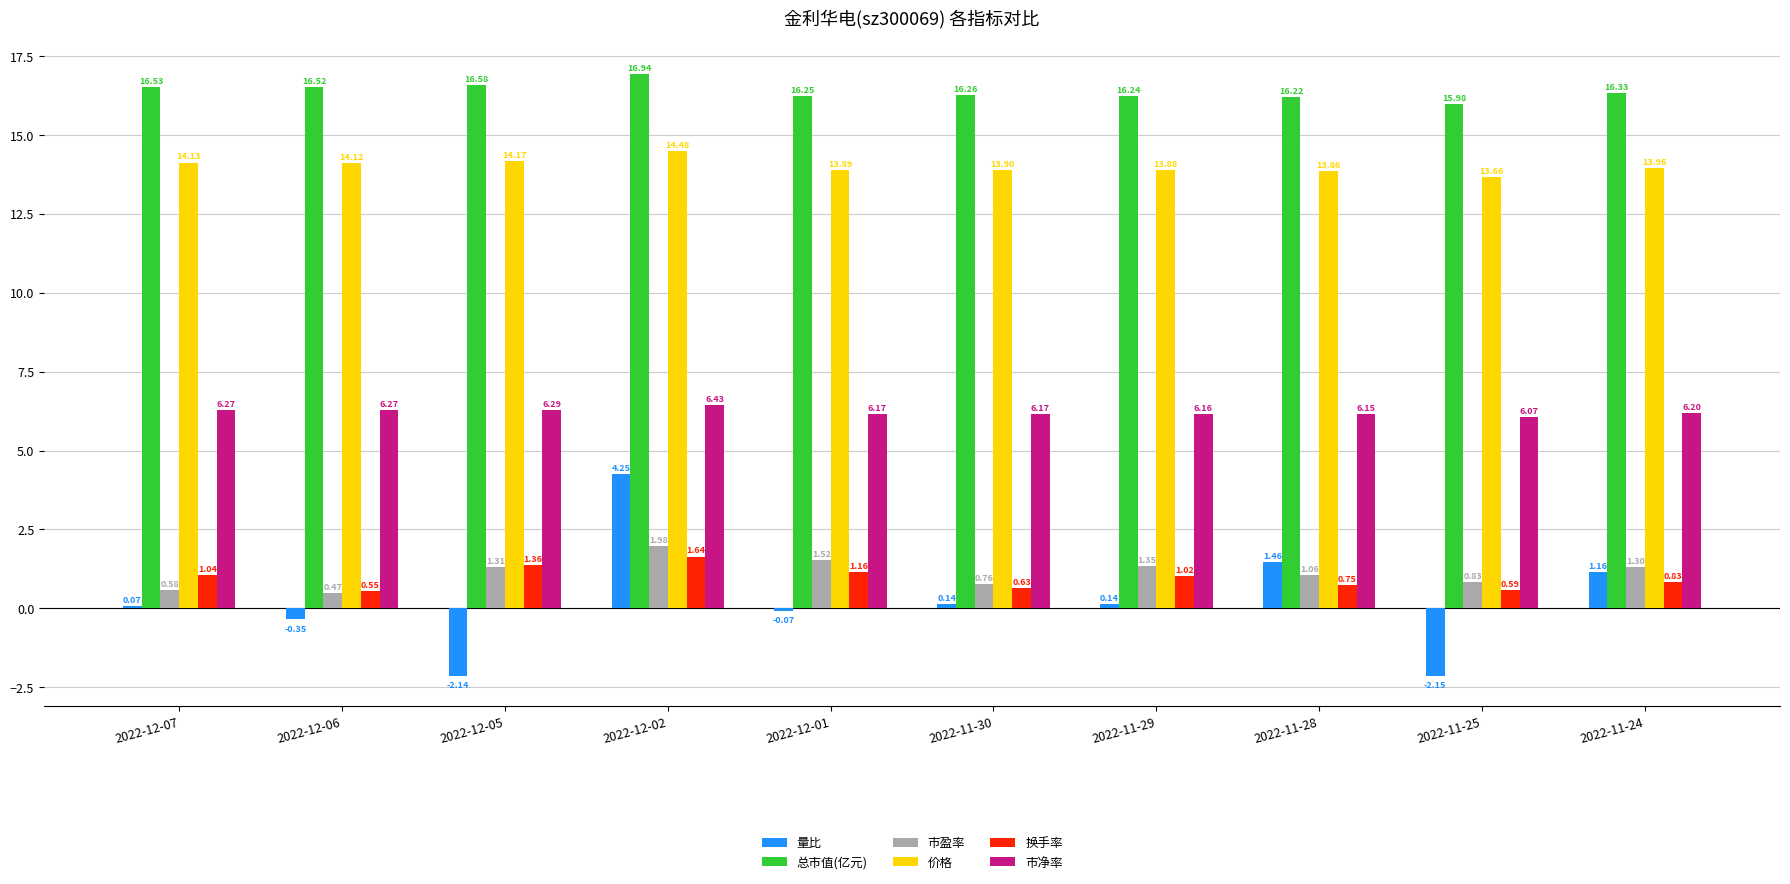

At which label does 总市值(亿元) reach its minimum?

2022-11-25